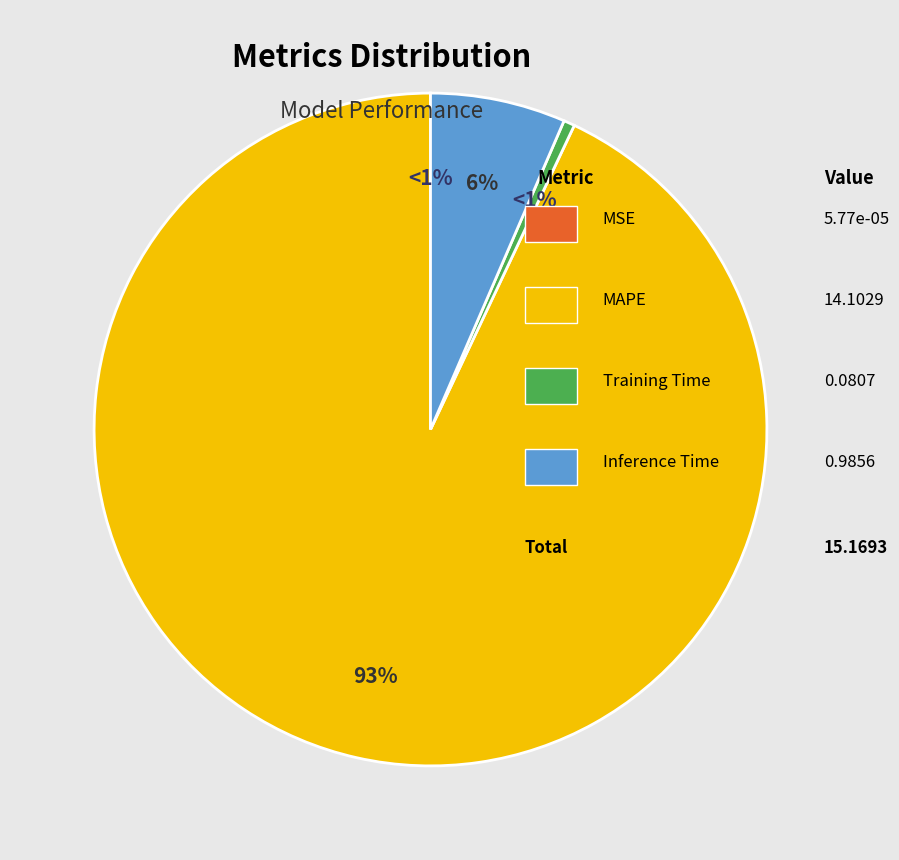

Does MAPE account for over 50% of the chart?

Yes